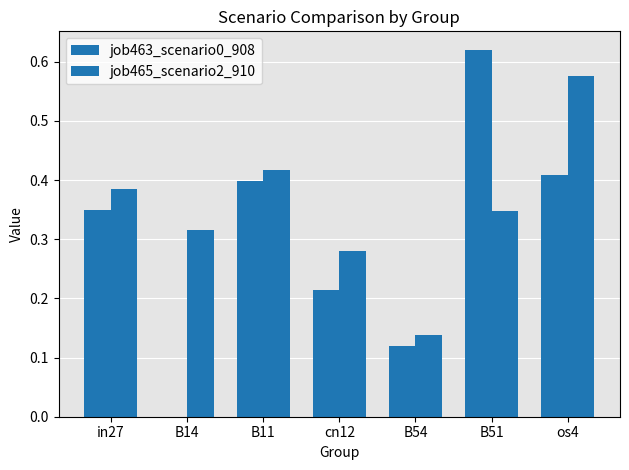

Is it true that job465_scenario2_910 equals 0.6 at os4?

True